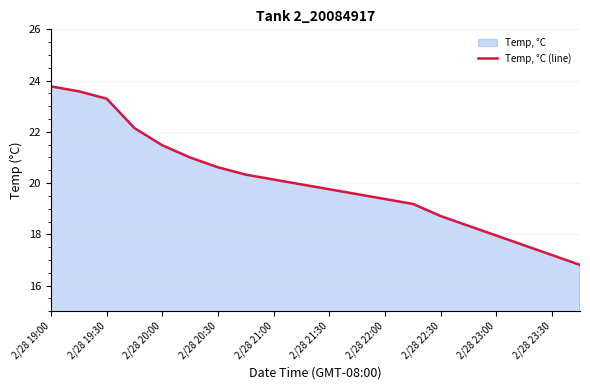

True or false: the data shows 23.3 at 2/28 19:30.

True